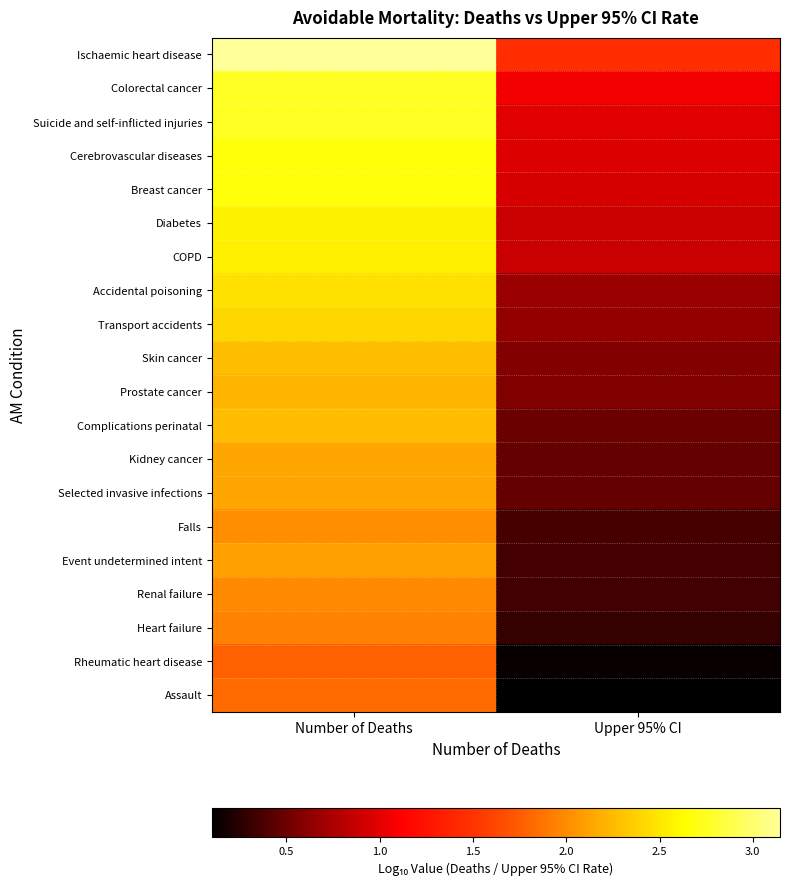

At Upper 95% CI, list the series in order from smallest to largest.

Assault, Rheumatic heart disease, Heart failure, Renal failure, Event undetermined intent, Falls, Selected invasive infections, Kidney cancer, Complications perinatal, Prostate cancer, Skin cancer, Transport accidents, Accidental poisoning, Diabetes, COPD, Breast cancer, Cerebrovascular diseases, Suicide and self-inflicted injuries, Colorectal cancer, Ischaemic heart disease